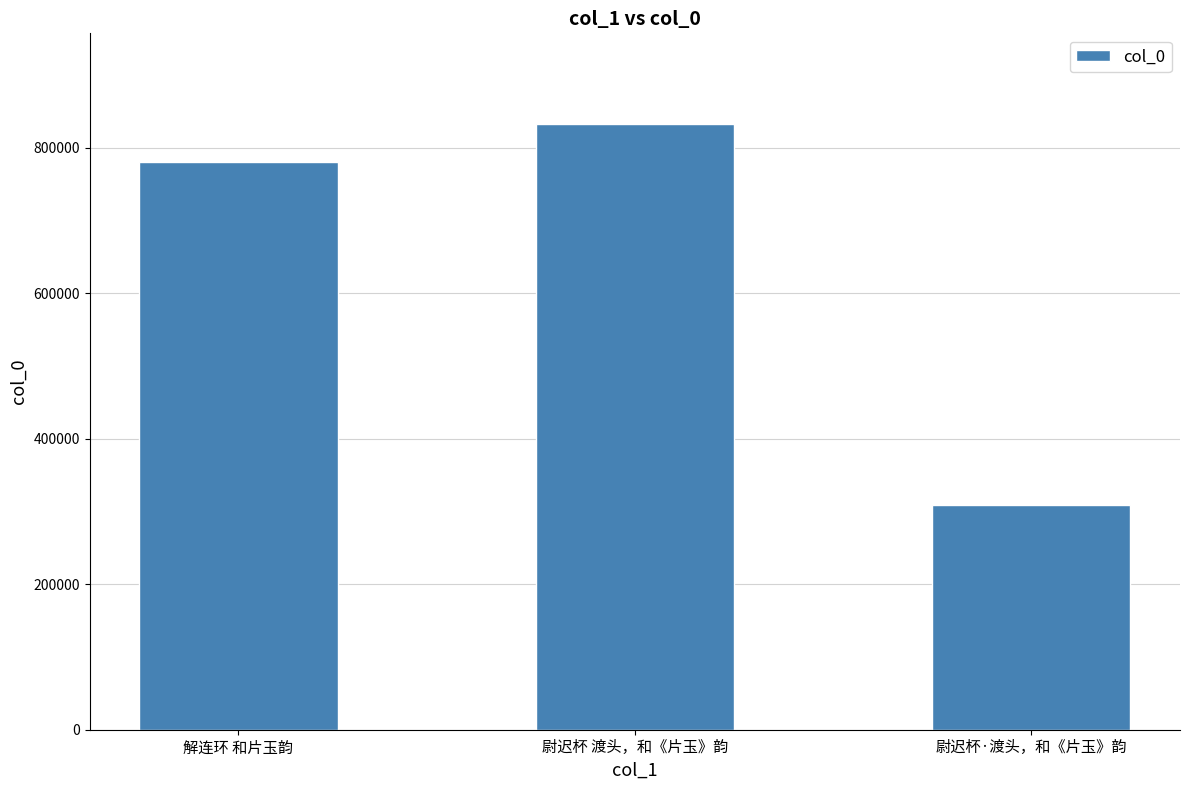

Are the bars grouped side by side (vs. stacked)?

No